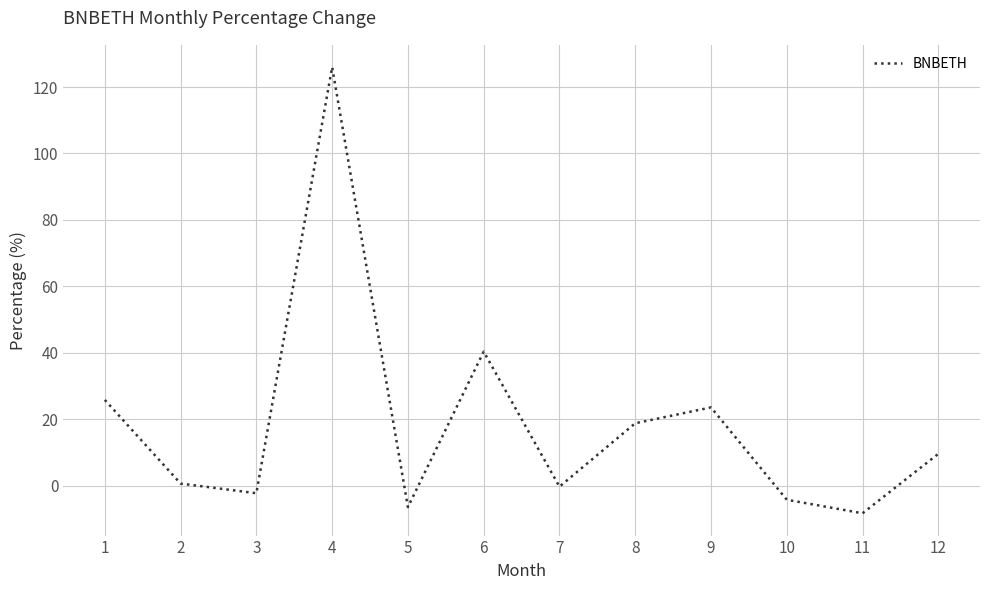

True or false: the data shows 9.6 at 12.

True